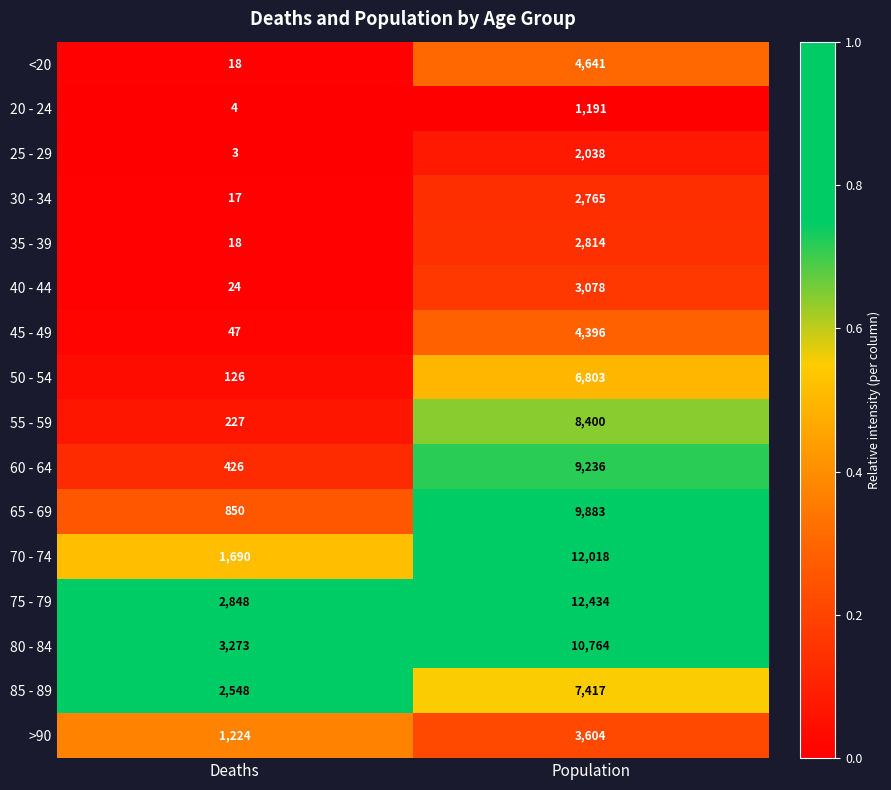

Rank the series by their maximum value, from lowest to highest.

20 - 24, 25 - 29, 30 - 34, 35 - 39, 40 - 44, >90, 45 - 49, <20, 50 - 54, 85 - 89, 55 - 59, 60 - 64, 65 - 69, 80 - 84, 70 - 74, 75 - 79